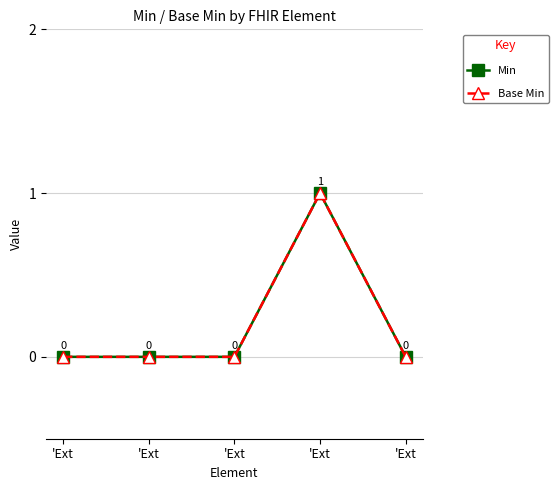

Is this an area chart (filled region under the line)?

No